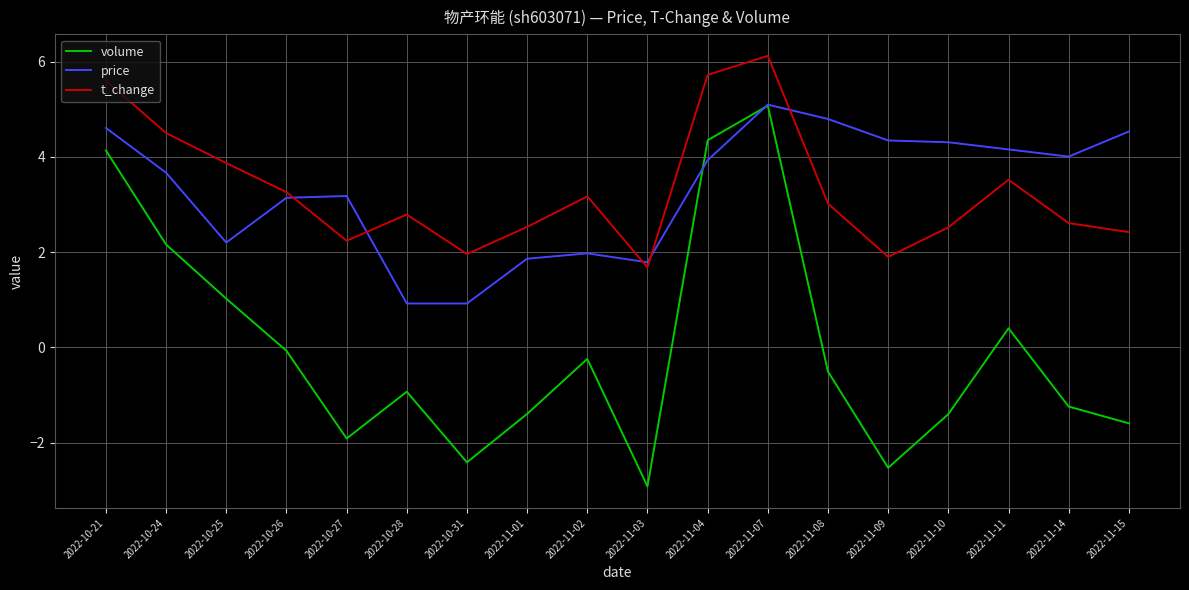

What position from the right is 2022-10-25?

16